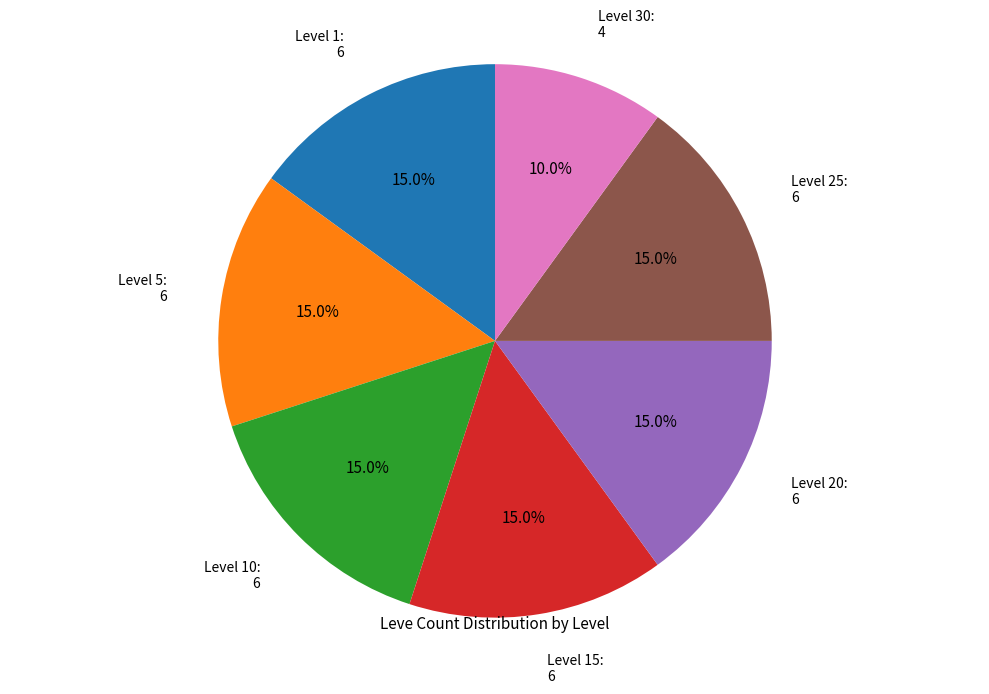

To the nearest percent, what is the difference between the largest and smallest slice percentages?

5%